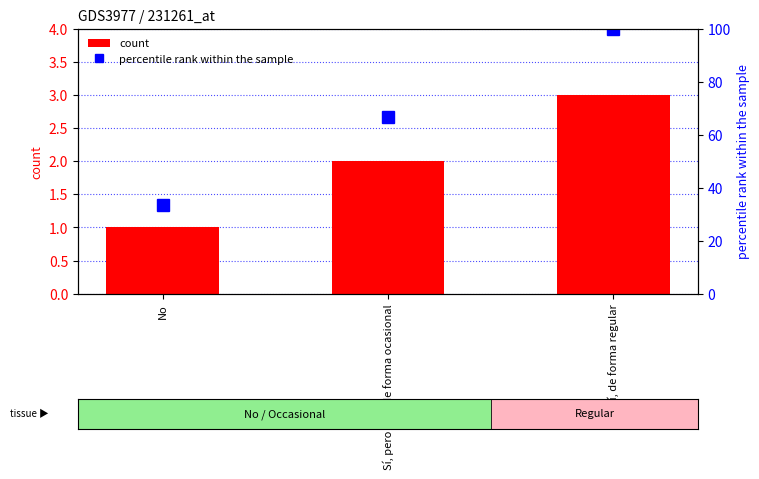

What is the average value of the count series?

2